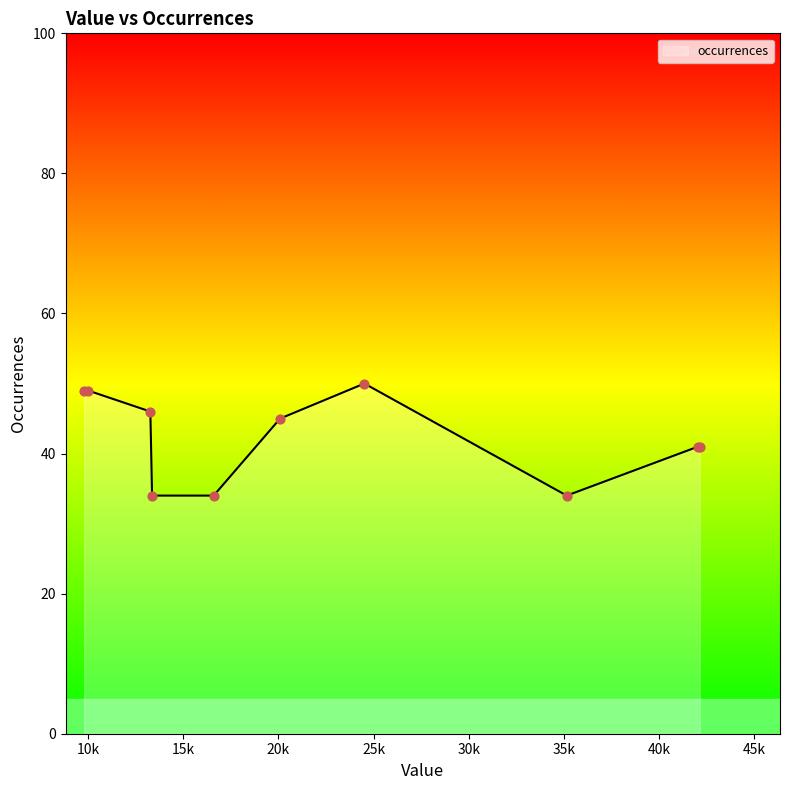

What is the greatest value displayed?

50